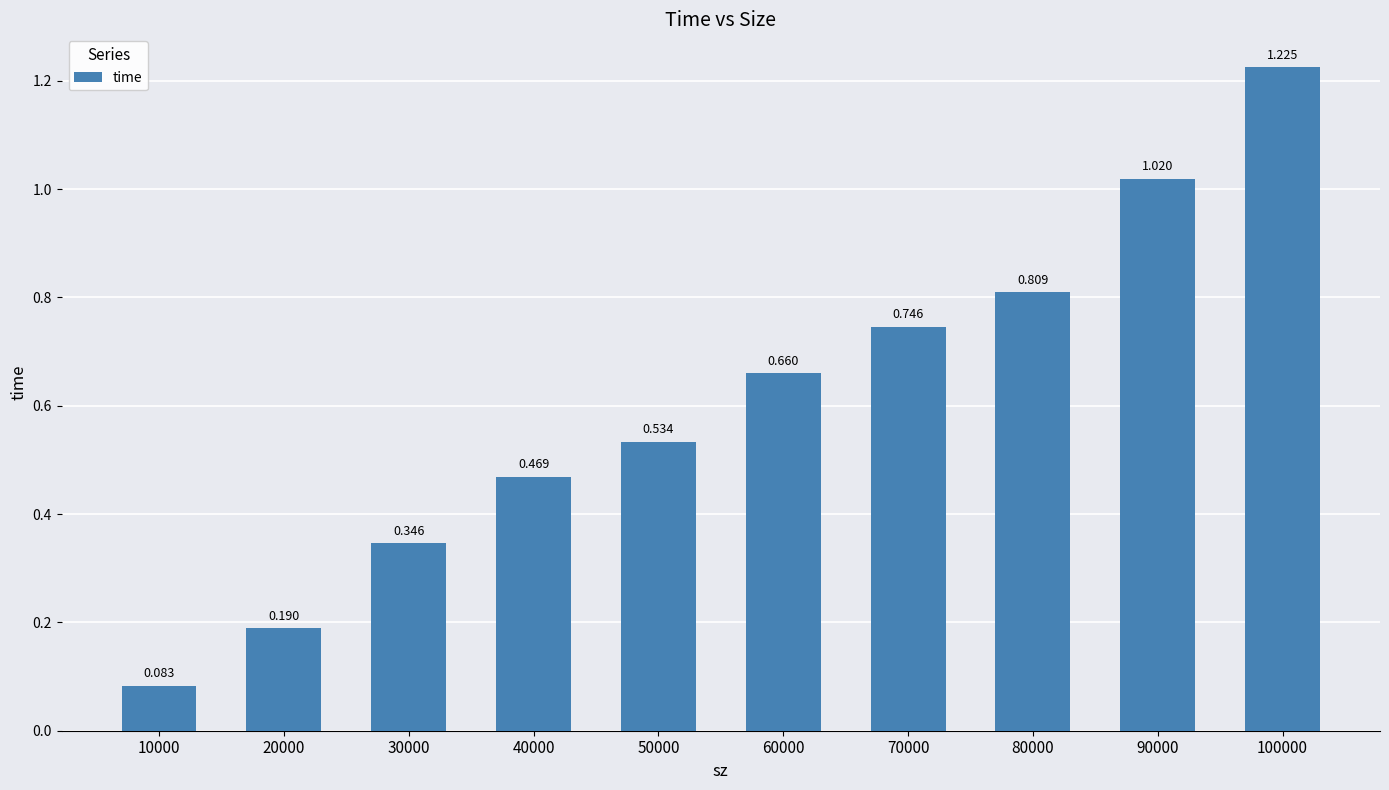

Are the bars horizontal?

No